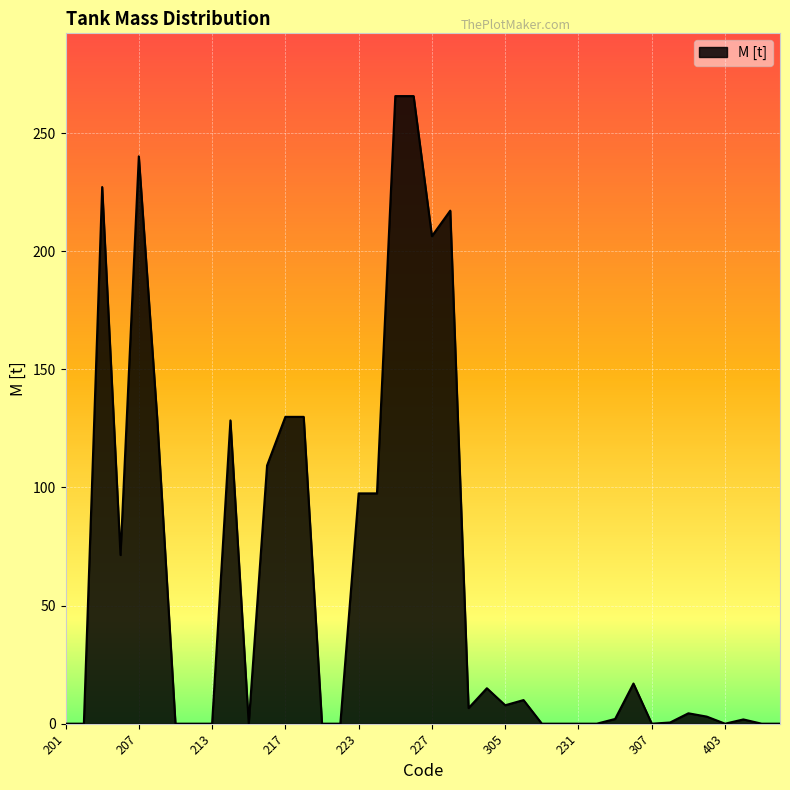

What is the maximum value shown in the chart?

265.7